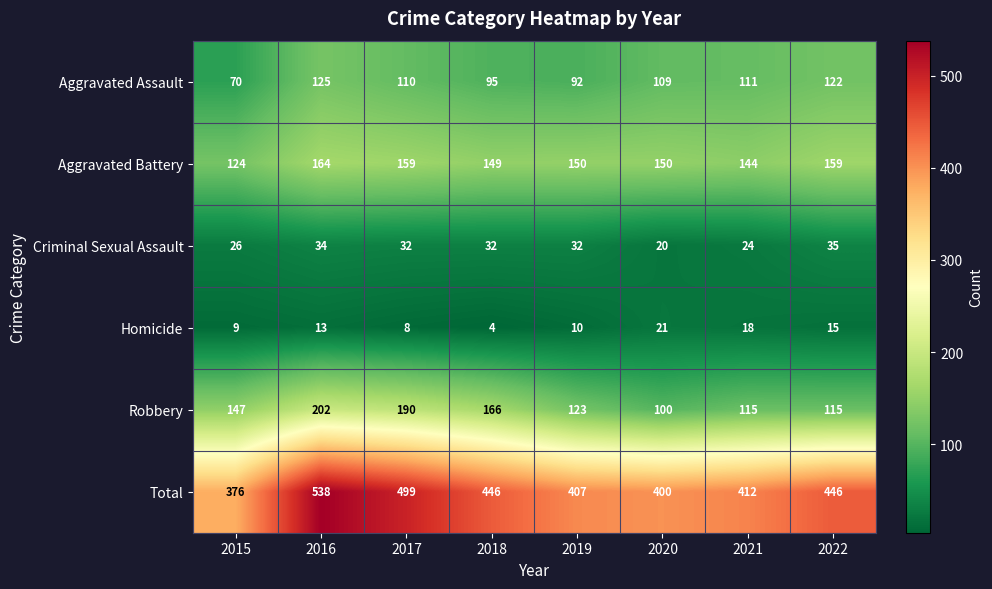

Read the Criminal Sexual Assault value at 2018, to the nearest 5.

30